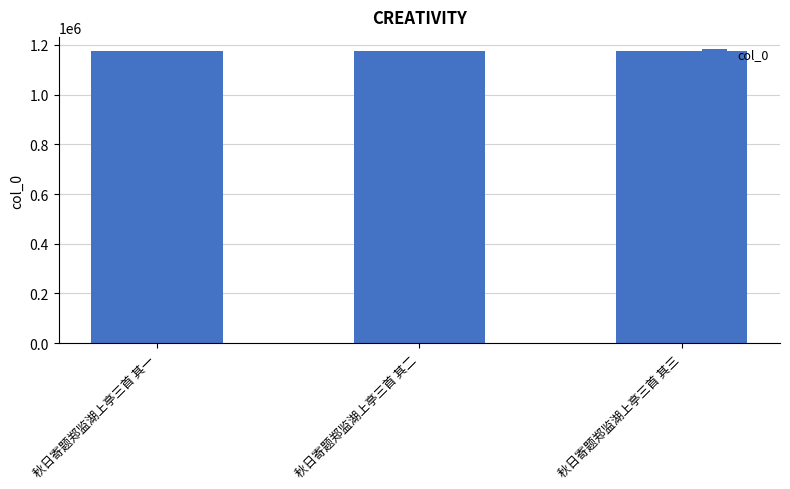

What is the sum of all values?

3519360